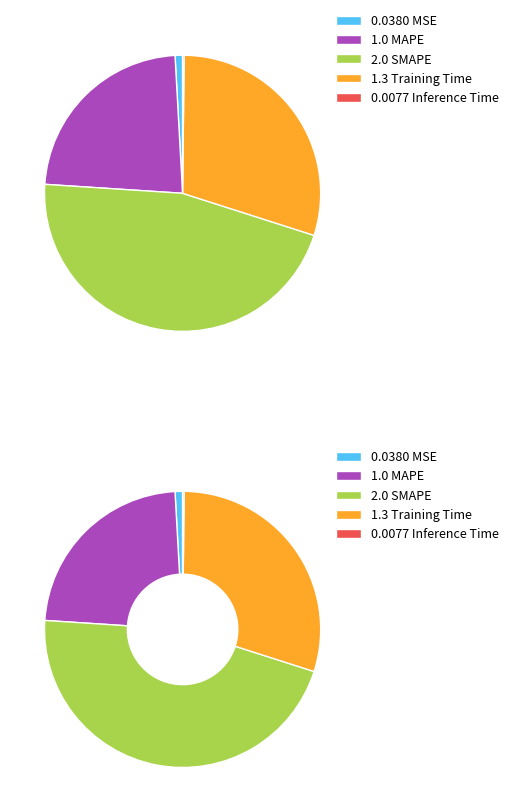

How many segments does this pie chart have?

5